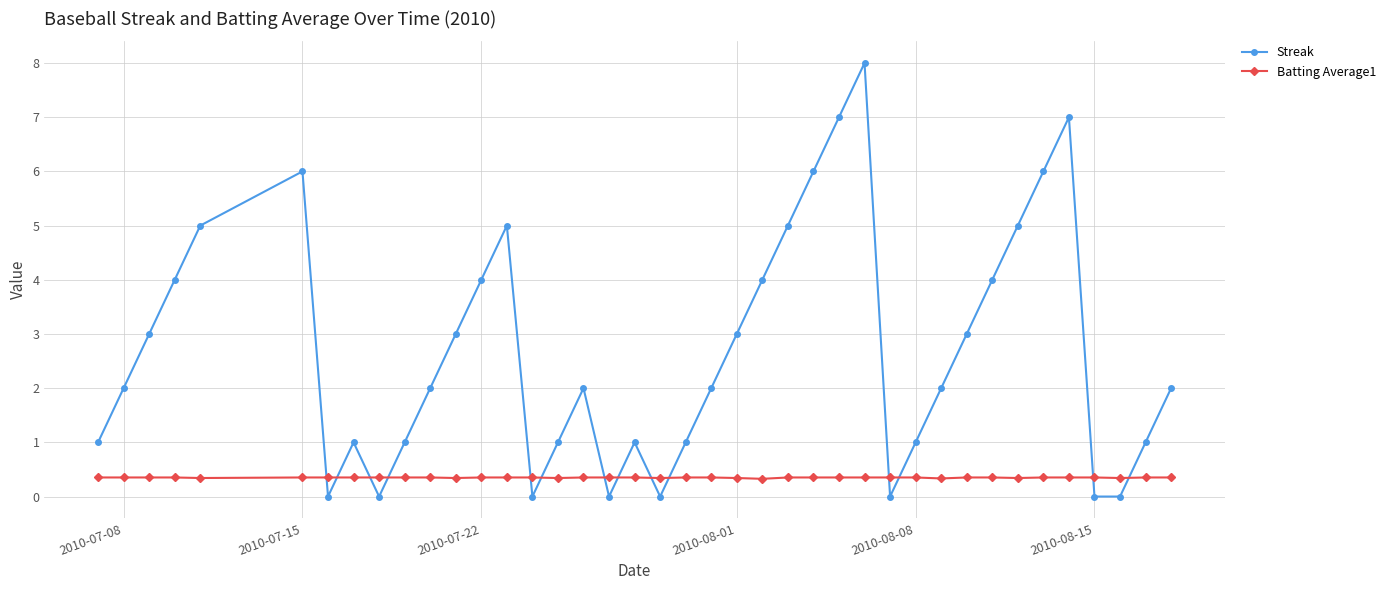

True or false: Streak has more than 0 interior local peaks.

True